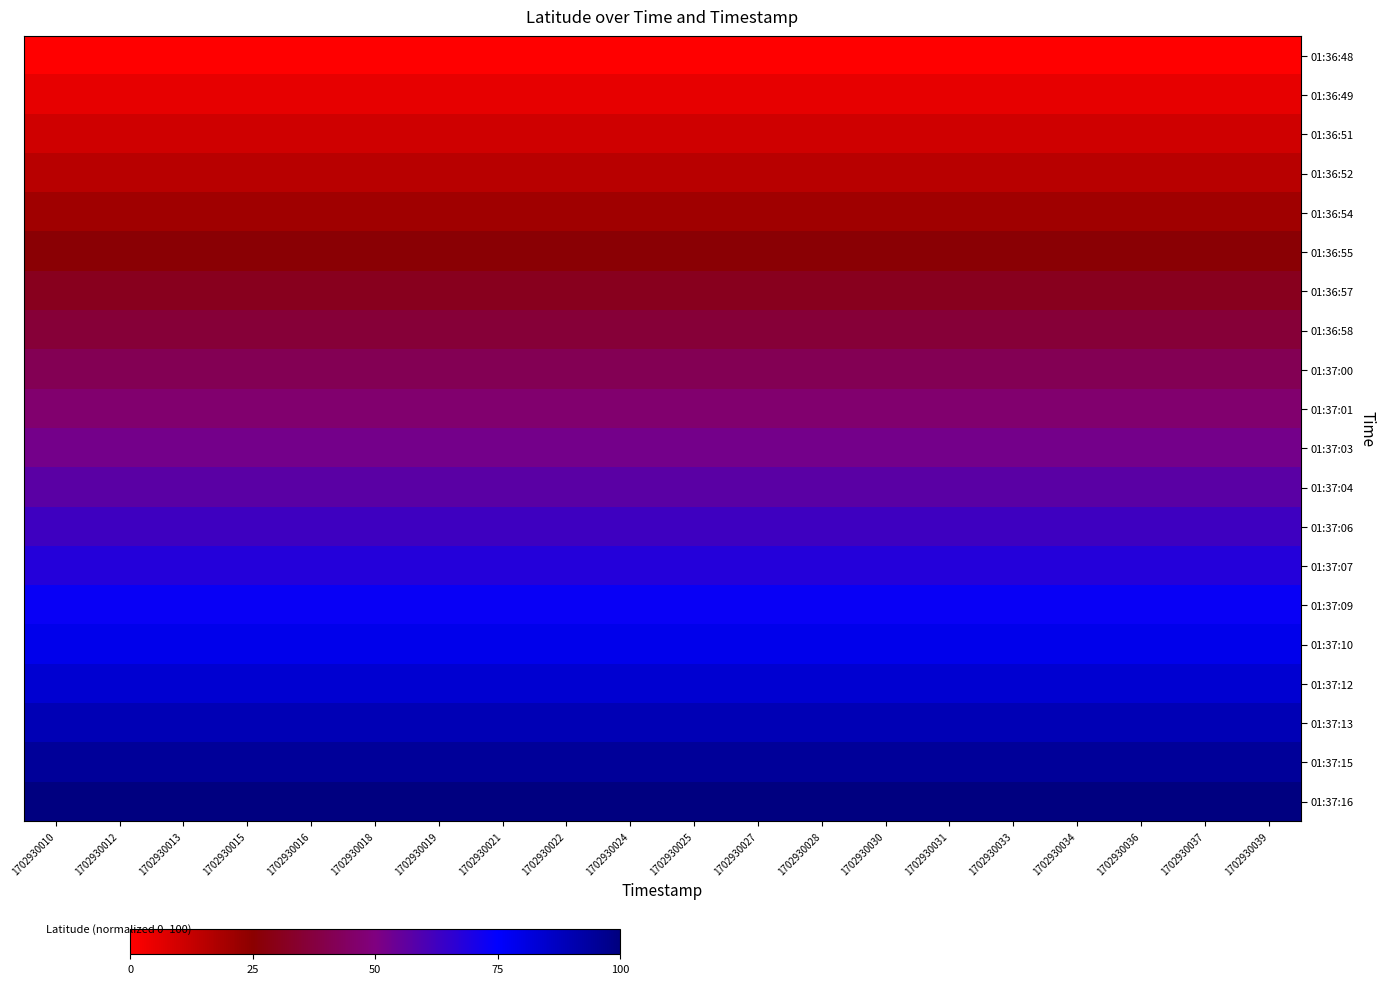

Reading left to right, list all the values displayed in this chart.

01:36:48: 1702930010=0.0	1702930012=0.0	1702930013=0.0	1702930015=0.0	1702930016=0.0	1702930018=0.0	1702930019=0.0	1702930021=0.0	1702930022=0.0	1702930024=0.0	1702930025=0.0	1702930027=0.0	1702930028=0.0	1702930030=0.0	1702930031=0.0	1702930033=0.0	1702930034=0.0	1702930036=0.0	1702930037=0.0	1702930039=0.0
01:36:49: 1702930010=5.1	1702930012=5.1	1702930013=5.1	1702930015=5.1	1702930016=5.1	1702930018=5.1	1702930019=5.1	1702930021=5.1	1702930022=5.1	1702930024=5.1	1702930025=5.1	1702930027=5.1	1702930028=5.1	1702930030=5.1	1702930031=5.1	1702930033=5.1	1702930034=5.1	1702930036=5.1	1702930037=5.1	1702930039=5.1
01:36:51: 1702930010=10.3	1702930012=10.3	1702930013=10.3	1702930015=10.3	1702930016=10.3	1702930018=10.3	1702930019=10.3	1702930021=10.3	1702930022=10.3	1702930024=10.3	1702930025=10.3	1702930027=10.3	1702930028=10.3	1702930030=10.3	1702930031=10.3	1702930033=10.3	1702930034=10.3	1702930036=10.3	1702930037=10.3	1702930039=10.3
01:36:52: 1702930010=15.5	1702930012=15.5	1702930013=15.5	1702930015=15.5	1702930016=15.5	1702930018=15.5	1702930019=15.5	1702930021=15.5	1702930022=15.5	1702930024=15.5	1702930025=15.5	1702930027=15.5	1702930028=15.5	1702930030=15.5	1702930031=15.5	1702930033=15.5	1702930034=15.5	1702930036=15.5	1702930037=15.5	1702930039=15.5
01:36:54: 1702930010=20.7	1702930012=20.7	1702930013=20.7	1702930015=20.7	1702930016=20.7	1702930018=20.7	1702930019=20.7	1702930021=20.7	1702930022=20.7	1702930024=20.7	1702930025=20.7	1702930027=20.7	1702930028=20.7	1702930030=20.7	1702930031=20.7	1702930033=20.7	1702930034=20.7	1702930036=20.7	1702930037=20.7	1702930039=20.7
01:36:55: 1702930010=25.9	1702930012=25.9	1702930013=25.9	1702930015=25.9	1702930016=25.9	1702930018=25.9	1702930019=25.9	1702930021=25.9	1702930022=25.9	1702930024=25.9	1702930025=25.9	1702930027=25.9	1702930028=25.9	1702930030=25.9	1702930031=25.9	1702930033=25.9	1702930034=25.9	1702930036=25.9	1702930037=25.9	1702930039=25.9
01:36:57: 1702930010=31.1	1702930012=31.1	1702930013=31.1	1702930015=31.1	1702930016=31.1	1702930018=31.1	1702930019=31.1	1702930021=31.1	1702930022=31.1	1702930024=31.1	1702930025=31.1	1702930027=31.1	1702930028=31.1	1702930030=31.1	1702930031=31.1	1702930033=31.1	1702930034=31.1	1702930036=31.1	1702930037=31.1	1702930039=31.1
01:36:58: 1702930010=36.3	1702930012=36.3	1702930013=36.3	1702930015=36.3	1702930016=36.3	1702930018=36.3	1702930019=36.3	1702930021=36.3	1702930022=36.3	1702930024=36.3	1702930025=36.3	1702930027=36.3	1702930028=36.3	1702930030=36.3	1702930031=36.3	1702930033=36.3	1702930034=36.3	1702930036=36.3	1702930037=36.3	1702930039=36.3
01:37:00: 1702930010=41.5	1702930012=41.5	1702930013=41.5	1702930015=41.5	1702930016=41.5	1702930018=41.5	1702930019=41.5	1702930021=41.5	1702930022=41.5	1702930024=41.5	1702930025=41.5	1702930027=41.5	1702930028=41.5	1702930030=41.5	1702930031=41.5	1702930033=41.5	1702930034=41.5	1702930036=41.5	1702930037=41.5	1702930039=41.5
01:37:01: 1702930010=46.8	1702930012=46.8	1702930013=46.8	1702930015=46.8	1702930016=46.8	1702930018=46.8	1702930019=46.8	1702930021=46.8	1702930022=46.8	1702930024=46.8	1702930025=46.8	1702930027=46.8	1702930028=46.8	1702930030=46.8	1702930031=46.8	1702930033=46.8	1702930034=46.8	1702930036=46.8	1702930037=46.8	1702930039=46.8
01:37:03: 1702930010=52.1	1702930012=52.1	1702930013=52.1	1702930015=52.1	1702930016=52.1	1702930018=52.1	1702930019=52.1	1702930021=52.1	1702930022=52.1	1702930024=52.1	1702930025=52.1	1702930027=52.1	1702930028=52.1	1702930030=52.1	1702930031=52.1	1702930033=52.1	1702930034=52.1	1702930036=52.1	1702930037=52.1	1702930039=52.1
01:37:04: 1702930010=57.3	1702930012=57.3	1702930013=57.3	1702930015=57.3	1702930016=57.3	1702930018=57.3	1702930019=57.3	1702930021=57.3	1702930022=57.3	1702930024=57.3	1702930025=57.3	1702930027=57.3	1702930028=57.3	1702930030=57.3	1702930031=57.3	1702930033=57.3	1702930034=57.3	1702930036=57.3	1702930037=57.3	1702930039=57.3
01:37:06: 1702930010=62.6	1702930012=62.6	1702930013=62.6	1702930015=62.6	1702930016=62.6	1702930018=62.6	1702930019=62.6	1702930021=62.6	1702930022=62.6	1702930024=62.6	1702930025=62.6	1702930027=62.6	1702930028=62.6	1702930030=62.6	1702930031=62.6	1702930033=62.6	1702930034=62.6	1702930036=62.6	1702930037=62.6	1702930039=62.6
01:37:07: 1702930010=67.9	1702930012=67.9	1702930013=67.9	1702930015=67.9	1702930016=67.9	1702930018=67.9	1702930019=67.9	1702930021=67.9	1702930022=67.9	1702930024=67.9	1702930025=67.9	1702930027=67.9	1702930028=67.9	1702930030=67.9	1702930031=67.9	1702930033=67.9	1702930034=67.9	1702930036=67.9	1702930037=67.9	1702930039=67.9
01:37:09: 1702930010=73.2	1702930012=73.2	1702930013=73.2	1702930015=73.2	1702930016=73.2	1702930018=73.2	1702930019=73.2	1702930021=73.2	1702930022=73.2	1702930024=73.2	1702930025=73.2	1702930027=73.2	1702930028=73.2	1702930030=73.2	1702930031=73.2	1702930033=73.2	1702930034=73.2	1702930036=73.2	1702930037=73.2	1702930039=73.2
01:37:10: 1702930010=78.6	1702930012=78.6	1702930013=78.6	1702930015=78.6	1702930016=78.6	1702930018=78.6	1702930019=78.6	1702930021=78.6	1702930022=78.6	1702930024=78.6	1702930025=78.6	1702930027=78.6	1702930028=78.6	1702930030=78.6	1702930031=78.6	1702930033=78.6	1702930034=78.6	1702930036=78.6	1702930037=78.6	1702930039=78.6
01:37:12: 1702930010=83.9	1702930012=83.9	1702930013=83.9	1702930015=83.9	1702930016=83.9	1702930018=83.9	1702930019=83.9	1702930021=83.9	1702930022=83.9	1702930024=83.9	1702930025=83.9	1702930027=83.9	1702930028=83.9	1702930030=83.9	1702930031=83.9	1702930033=83.9	1702930034=83.9	1702930036=83.9	1702930037=83.9	1702930039=83.9
01:37:13: 1702930010=89.3	1702930012=89.3	1702930013=89.3	1702930015=89.3	1702930016=89.3	1702930018=89.3	1702930019=89.3	1702930021=89.3	1702930022=89.3	1702930024=89.3	1702930025=89.3	1702930027=89.3	1702930028=89.3	1702930030=89.3	1702930031=89.3	1702930033=89.3	1702930034=89.3	1702930036=89.3	1702930037=89.3	1702930039=89.3
01:37:15: 1702930010=94.6	1702930012=94.6	1702930013=94.6	1702930015=94.6	1702930016=94.6	1702930018=94.6	1702930019=94.6	1702930021=94.6	1702930022=94.6	1702930024=94.6	1702930025=94.6	1702930027=94.6	1702930028=94.6	1702930030=94.6	1702930031=94.6	1702930033=94.6	1702930034=94.6	1702930036=94.6	1702930037=94.6	1702930039=94.6
01:37:16: 1702930010=100.0	1702930012=100.0	1702930013=100.0	1702930015=100.0	1702930016=100.0	1702930018=100.0	1702930019=100.0	1702930021=100.0	1702930022=100.0	1702930024=100.0	1702930025=100.0	1702930027=100.0	1702930028=100.0	1702930030=100.0	1702930031=100.0	1702930033=100.0	1702930034=100.0	1702930036=100.0	1702930037=100.0	1702930039=100.0